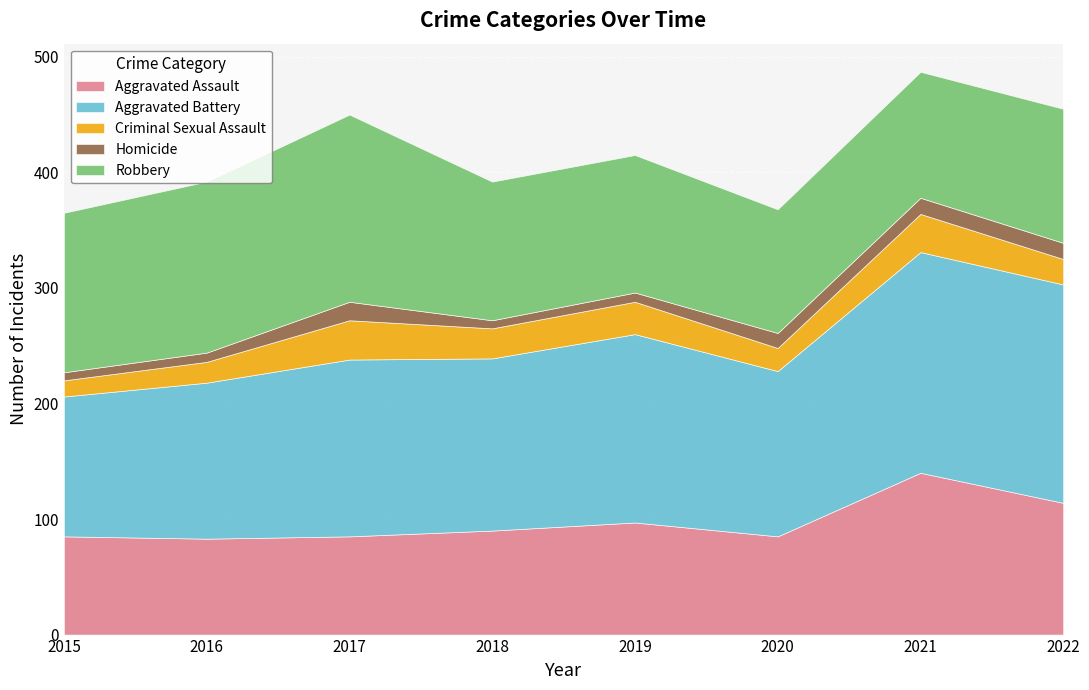

The value of Robbery at 2022 is 182. True or false?

False